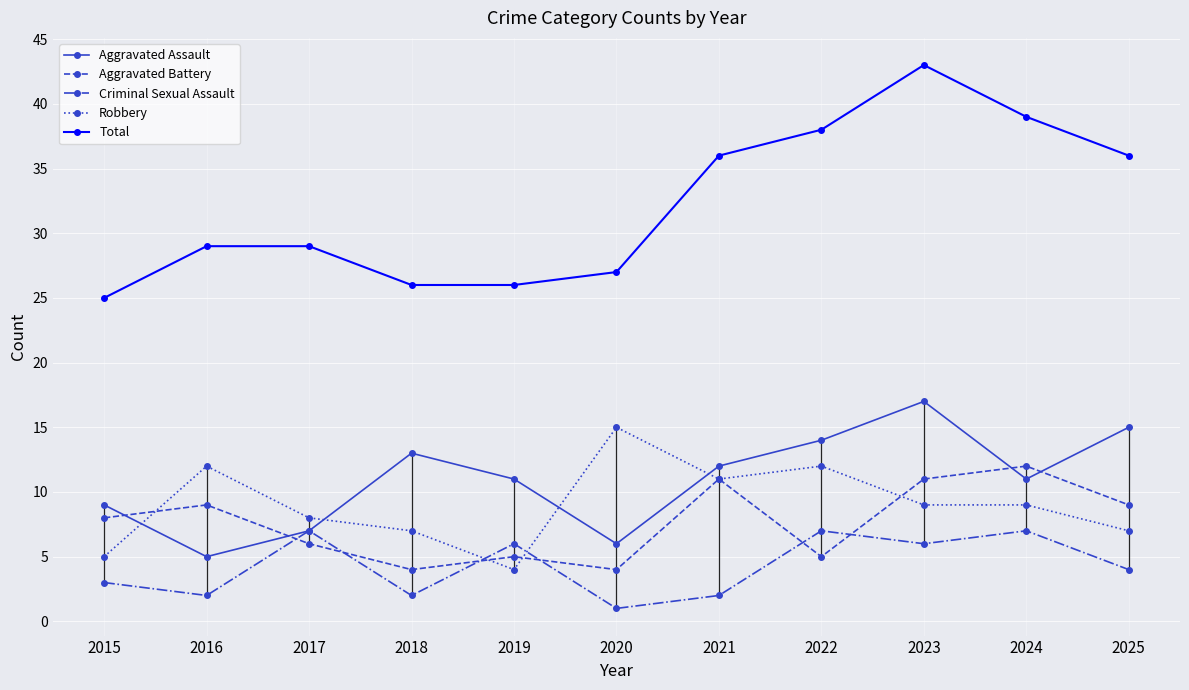

What is the approximate value of Total at 2019?

26